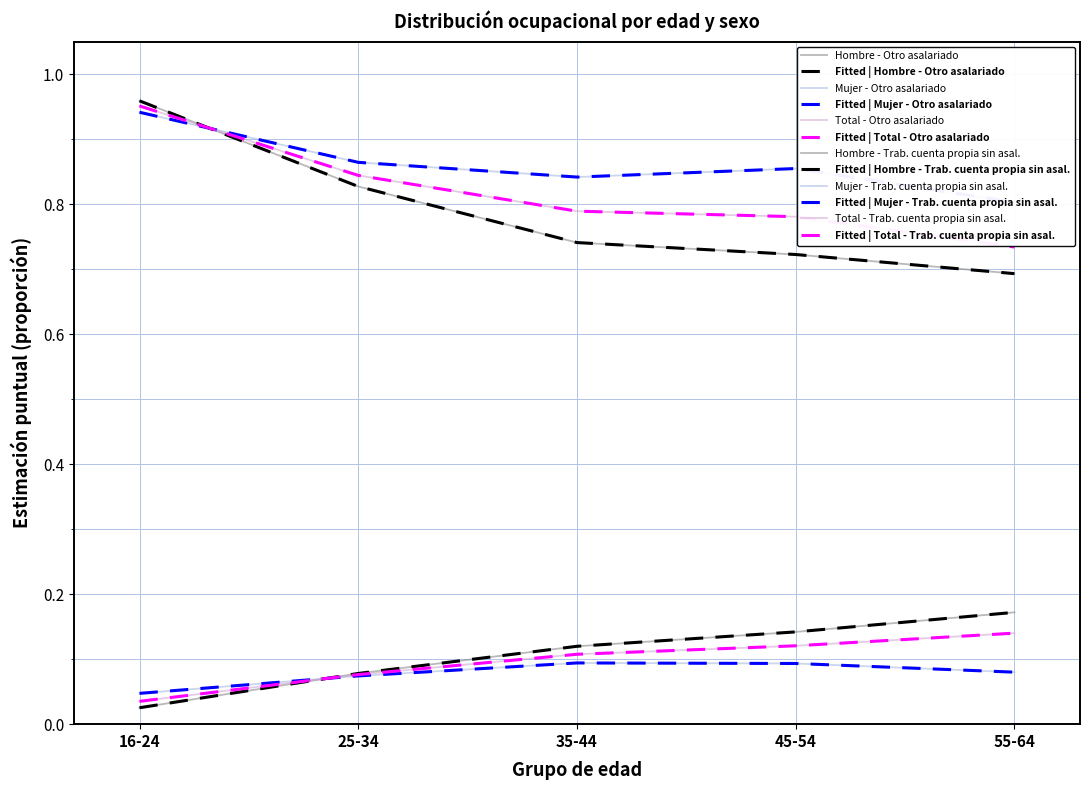

The Mujer - Otro asalariado series shows 0.4 at 35-44. True or false?

False